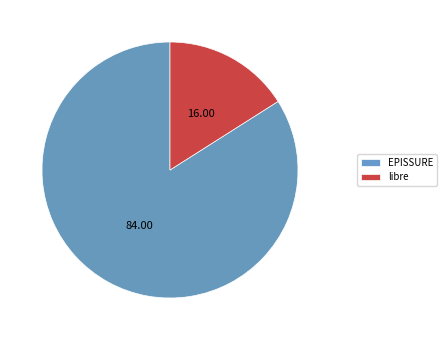

Does any single category account for the majority?

Yes